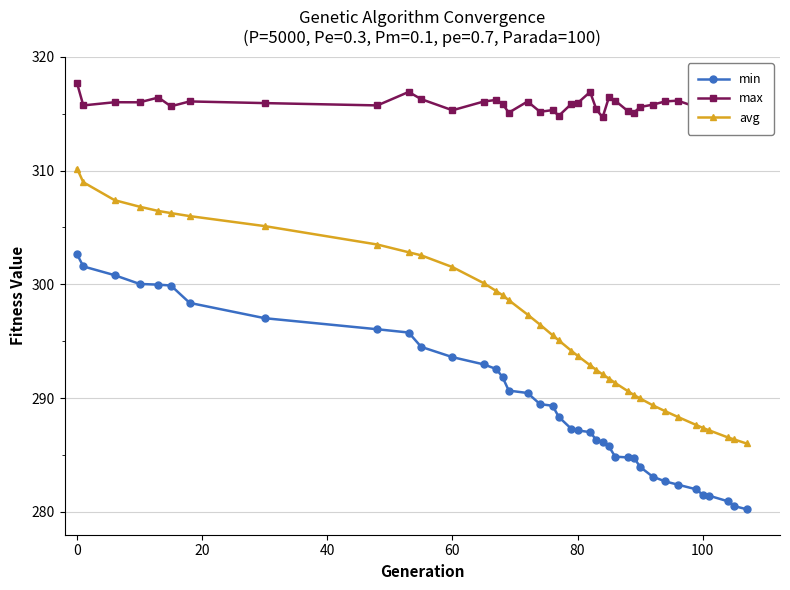

Which series has the largest total across all categories?

max